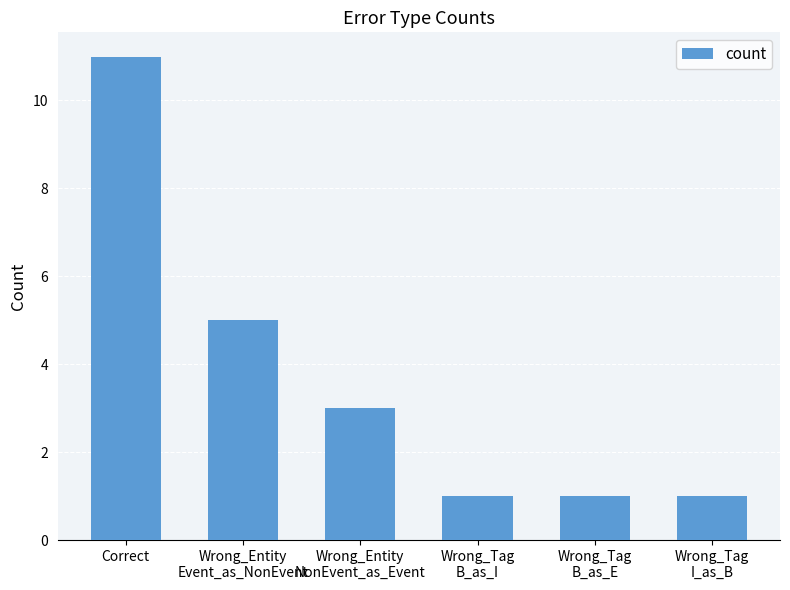

What is the sum of the values at Wrong_Tag
I_as_B and Wrong_Tag
B_as_I?

2